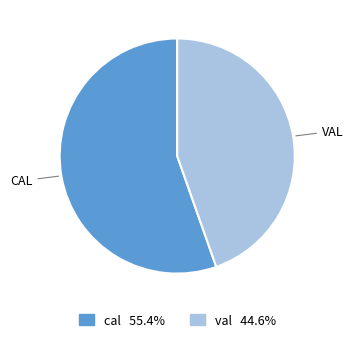

How many segments does this pie chart have?

2